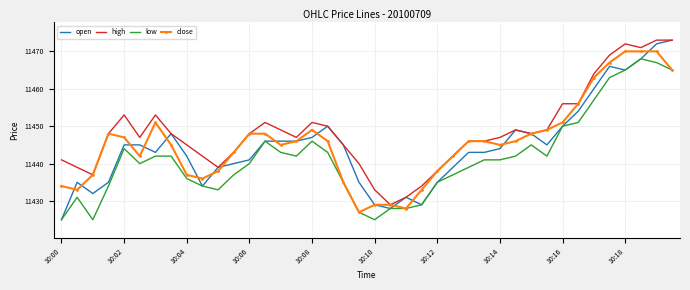

Which series has the largest range (max minus min)?

open